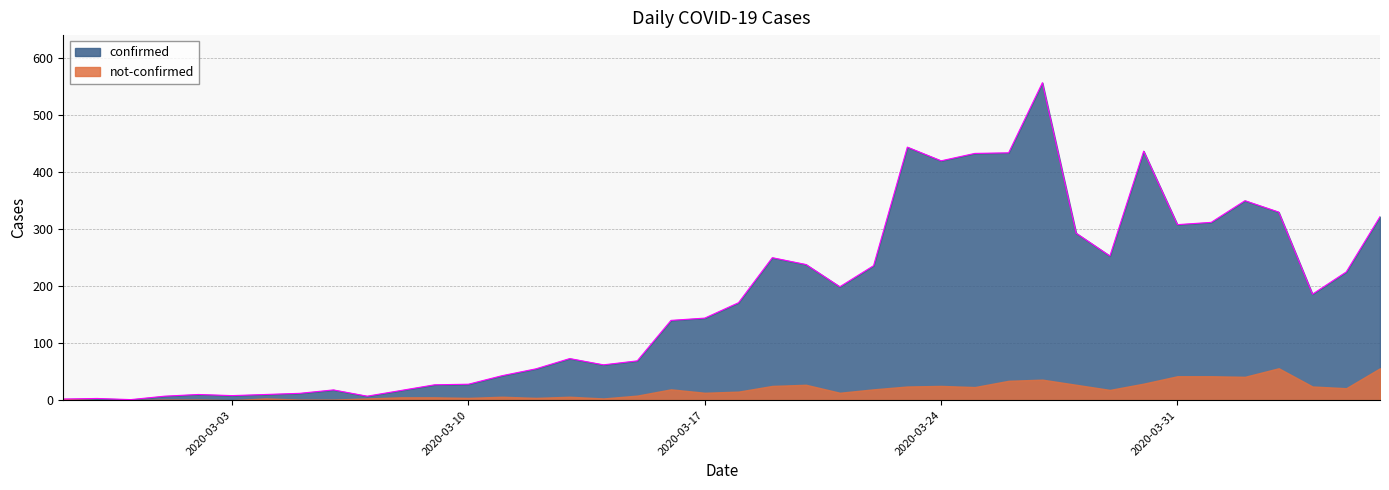

Count the number of data series in this chart.

2